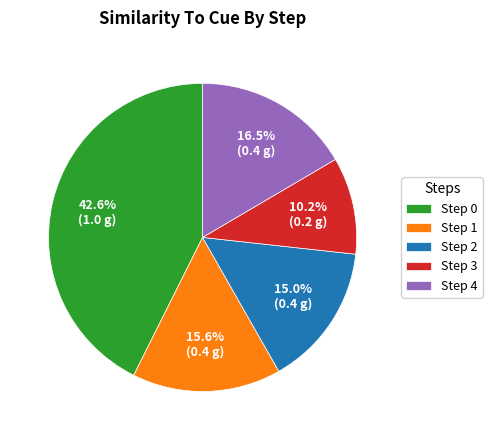

Is there any slice that represents more than half of the pie?

No